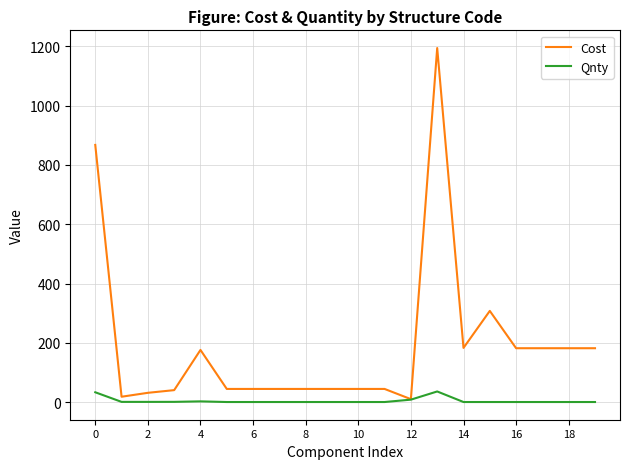

Rank the series by their maximum value, from highest to lowest.

Cost, Qnty